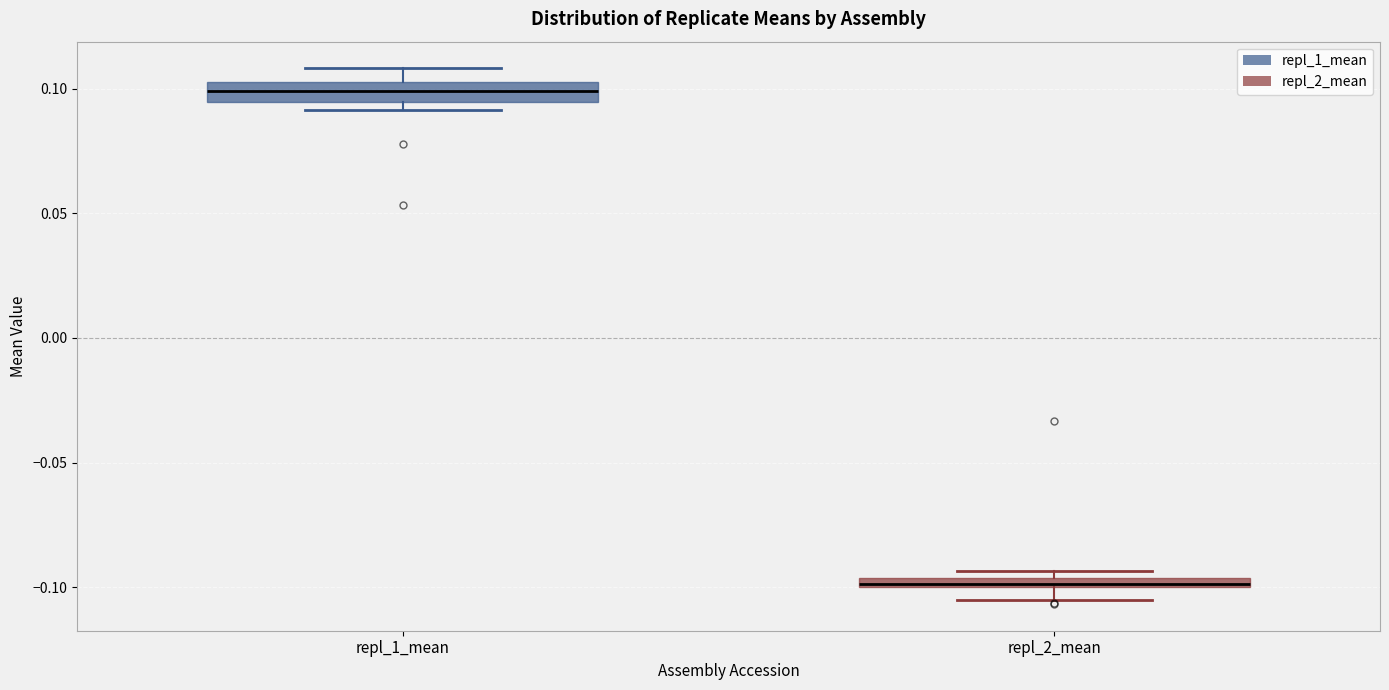

Which box has the lowest median line?

repl_2_mean